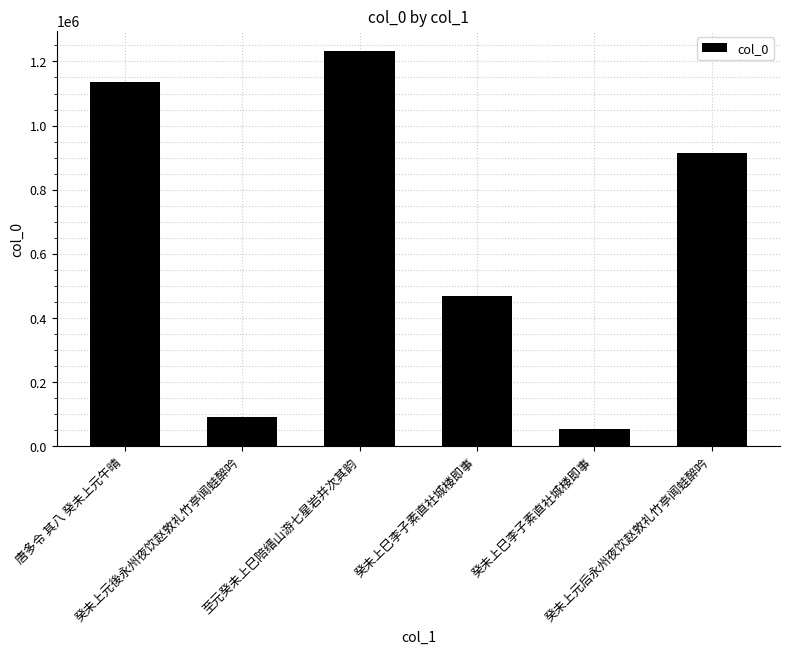

How many bars are there in total?

6